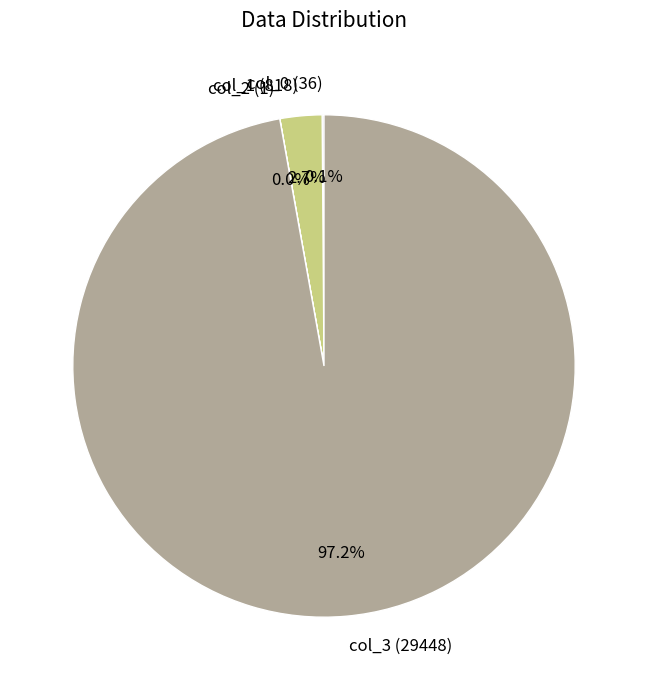

Is it true that col_1 is 13% of the pie?

False